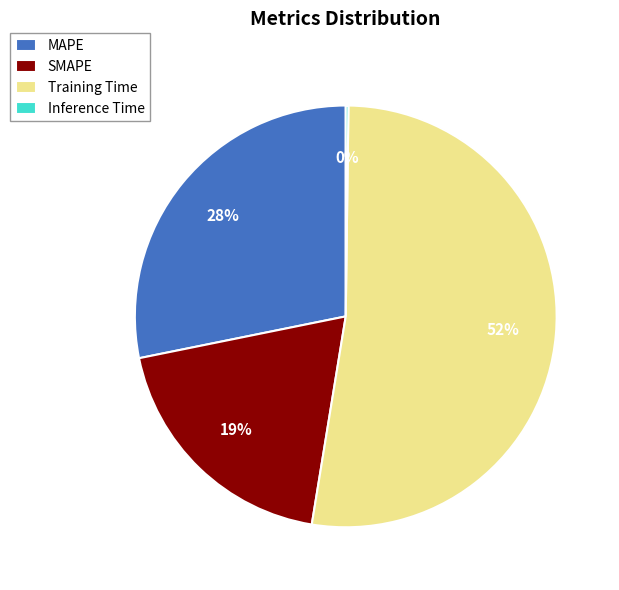

What is the largest slice in the pie chart?

Training Time